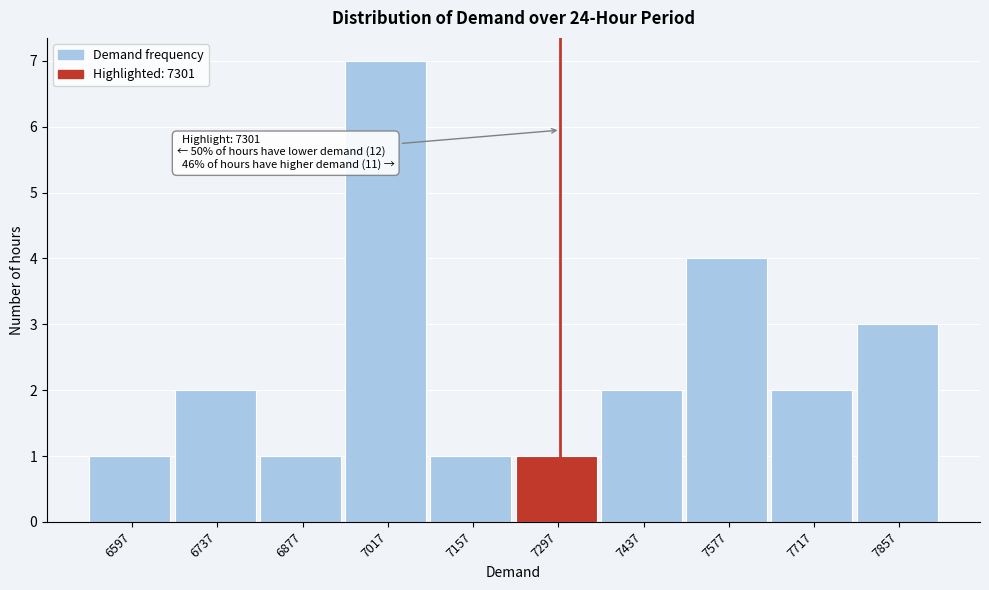

Over which range of the x-axis is the bar tallest?

6940 to 7080